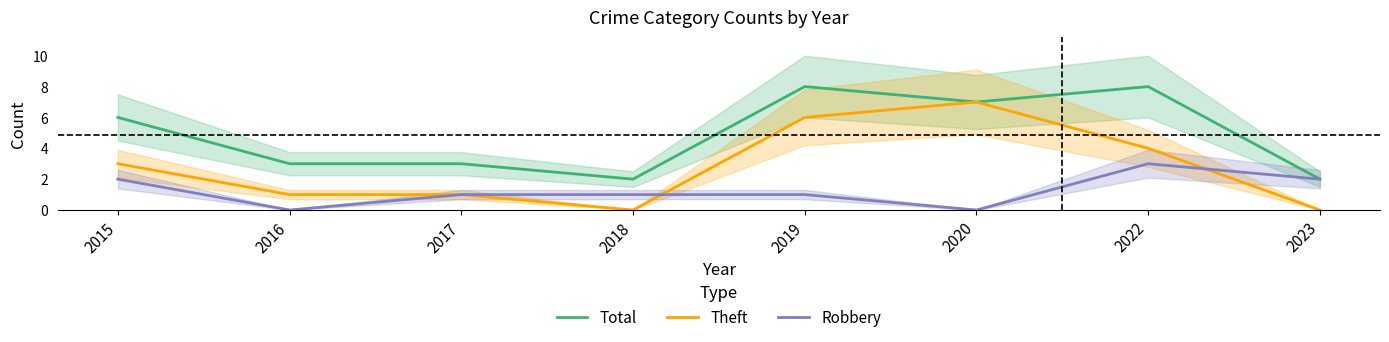

At 2019, list the series in order from smallest to largest.

Robbery, Theft, Total